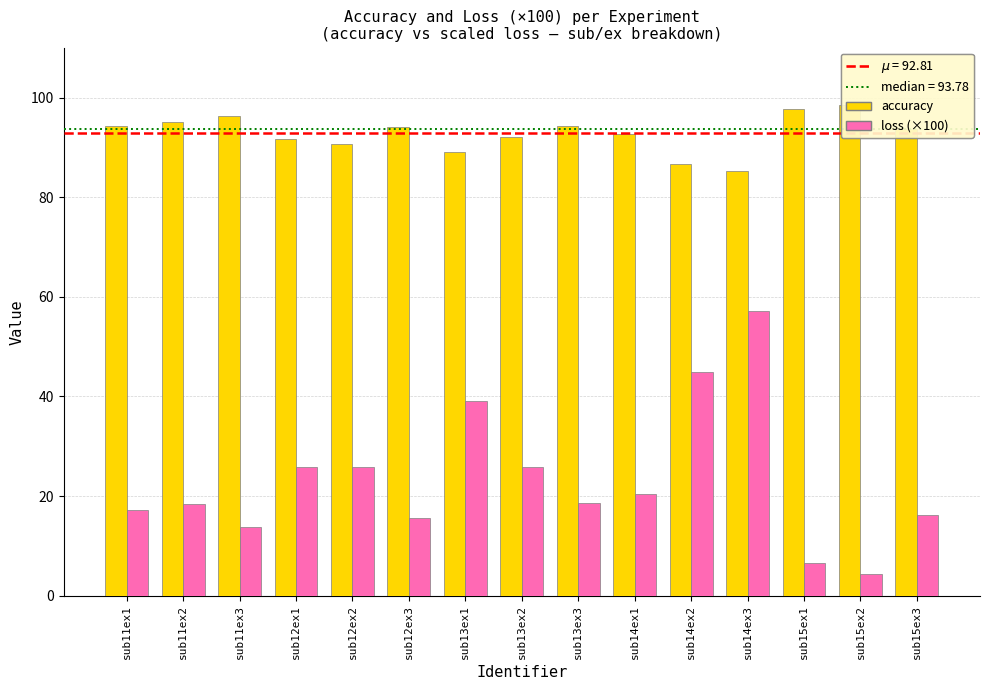

Which series has the largest total across all categories?

accuracy